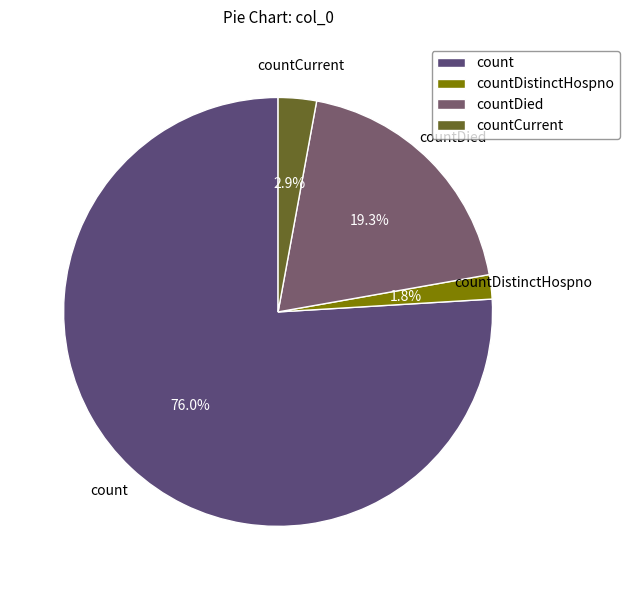

The countDied slice represents 9% of the pie. True or false?

False